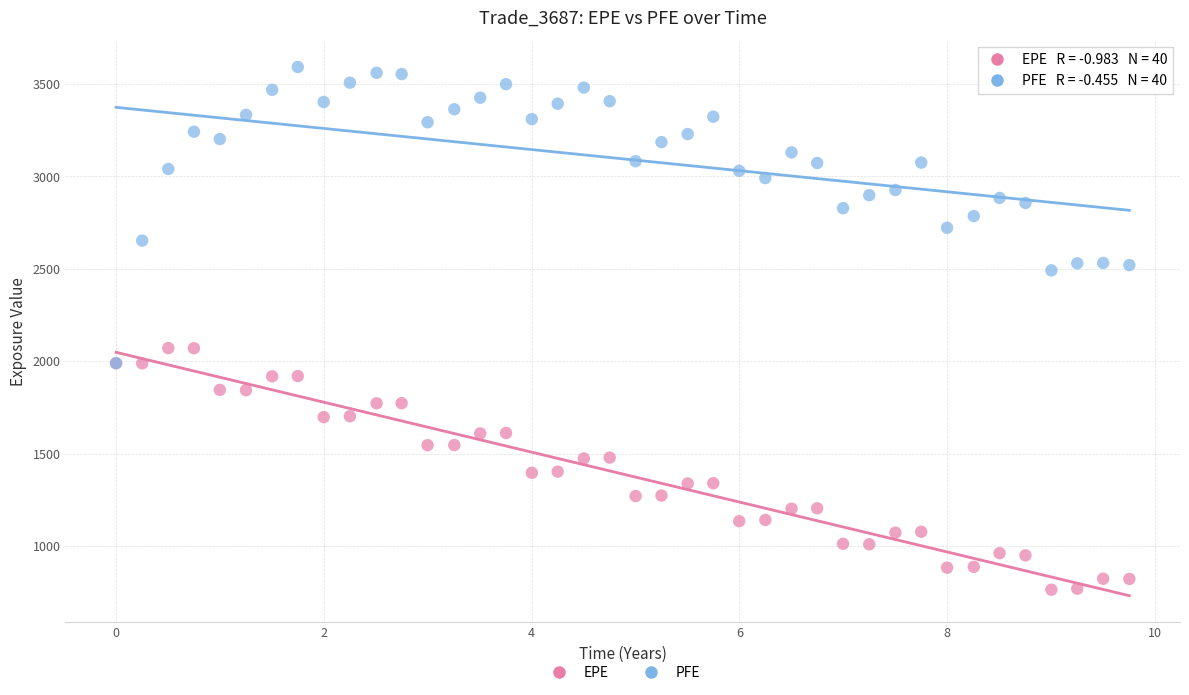

What are all the series names shown in the legend?

EPE, PFE